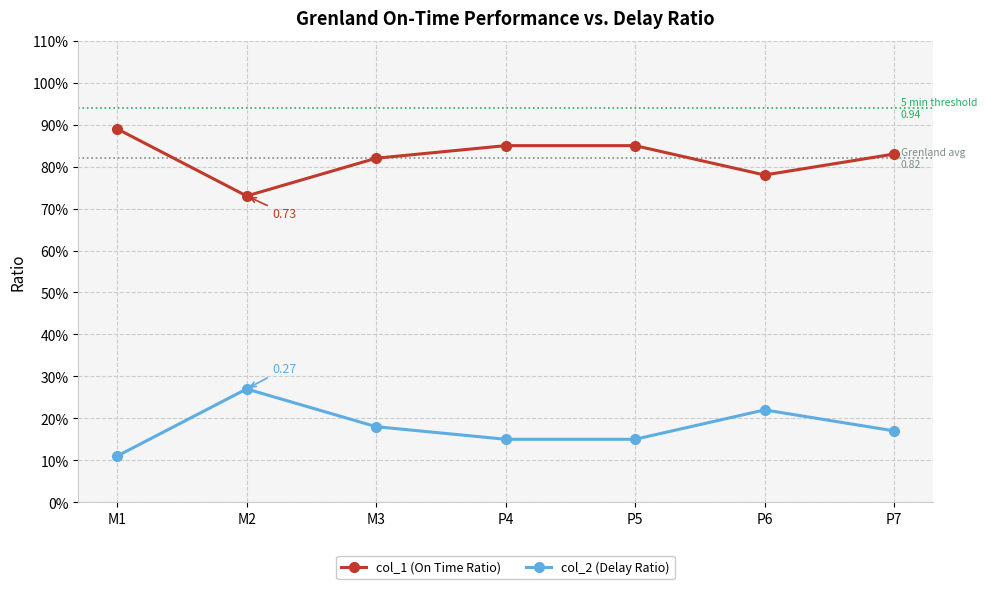

What is the label of the 3rd point from the right?

P5